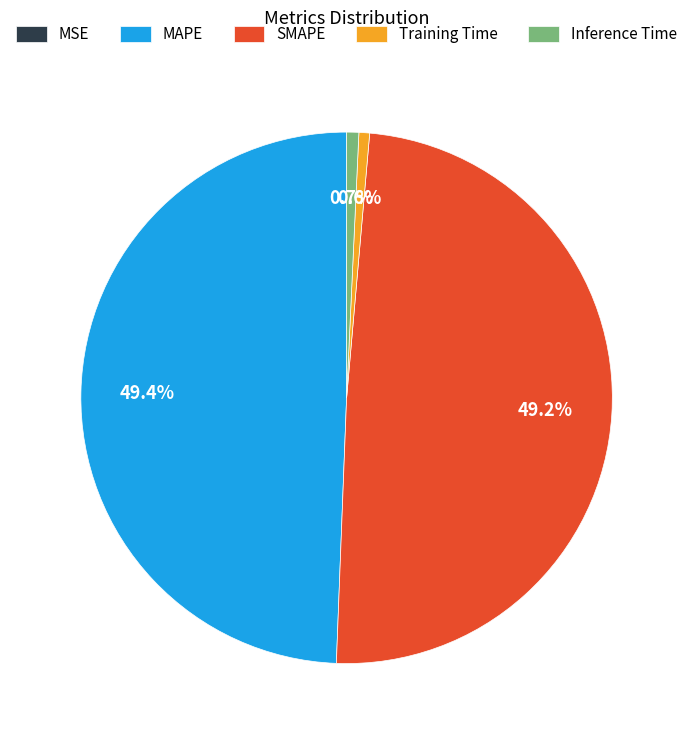

The SMAPE slice represents 61% of the pie. True or false?

False